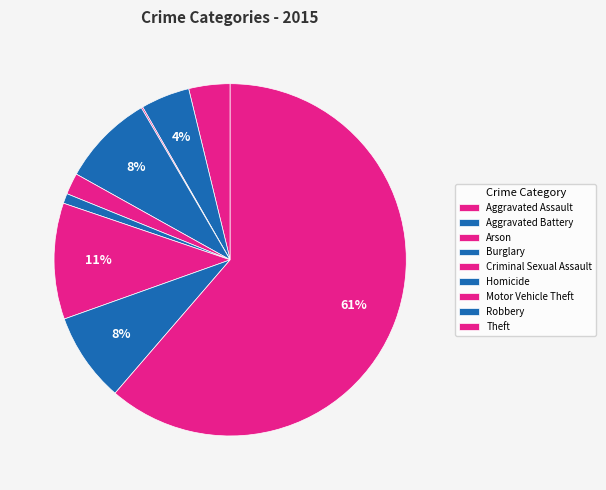

Does any single category account for the majority?

Yes